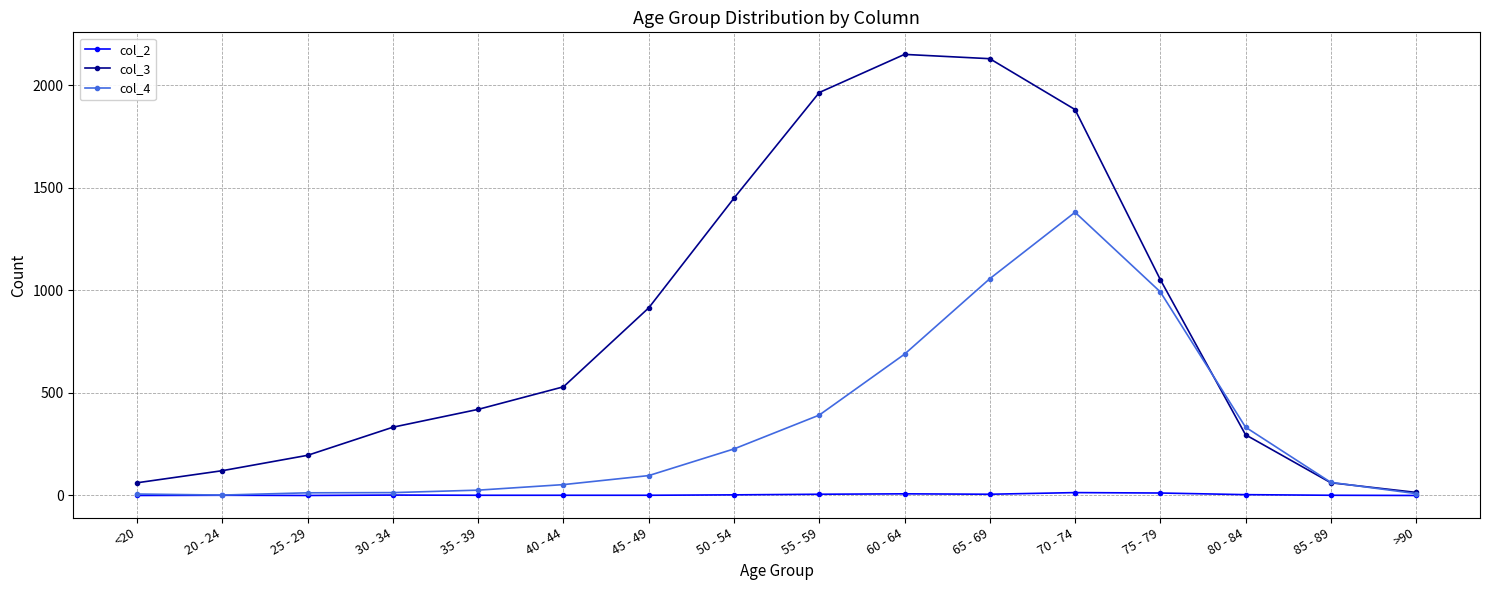

In col_4, how many points are lower than both neighbors (excluding endpoints)?

1